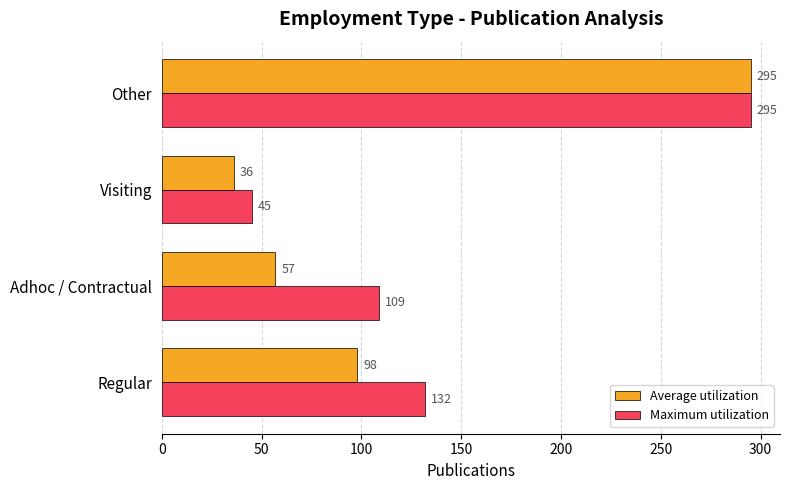

At which category is the sum across all series the highest?

Other